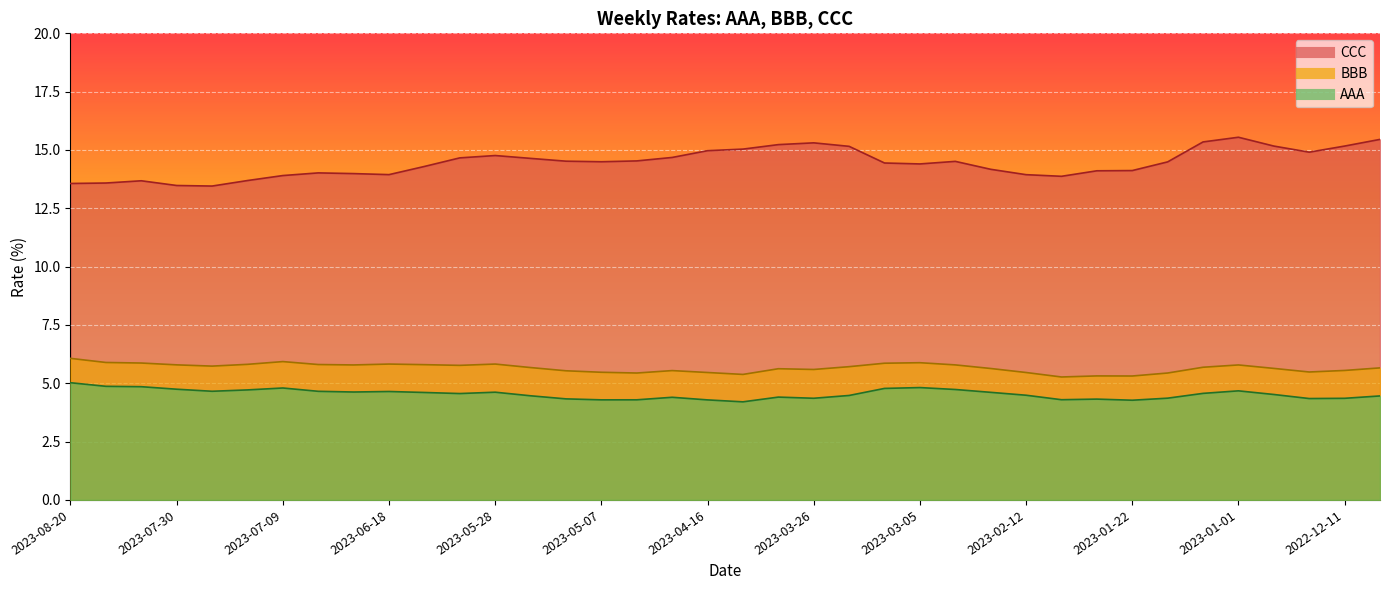

Is the value of CCC at 2023-01-01 greater than the value of AAA at 2023-06-04?

Yes